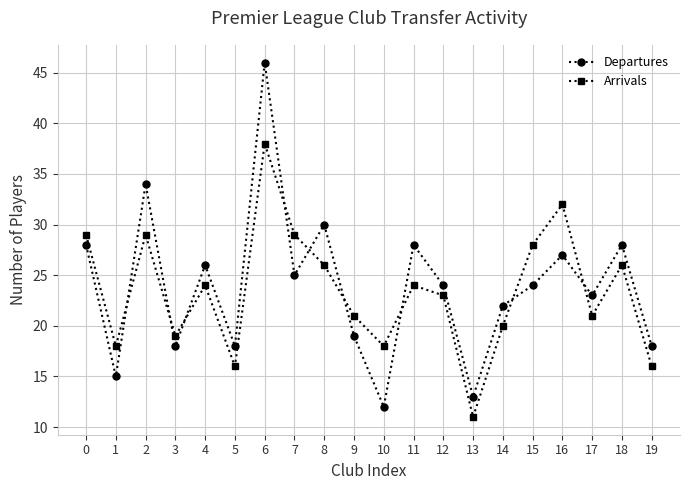

What is the lowest value of the Departures series?

12